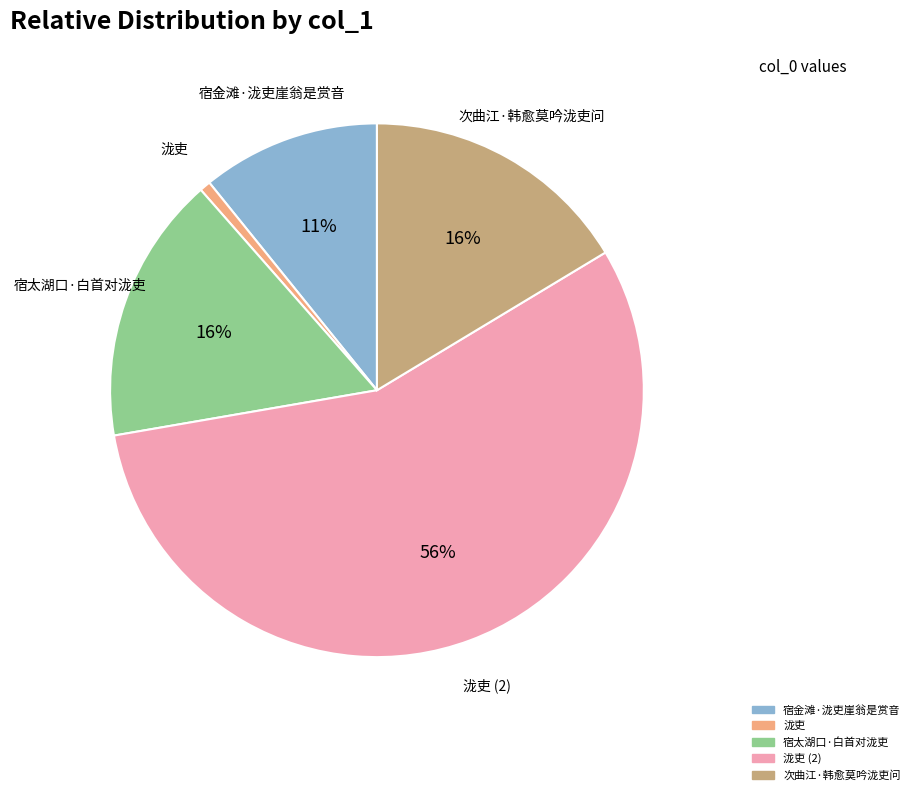

Count the number of slices in the pie.

5